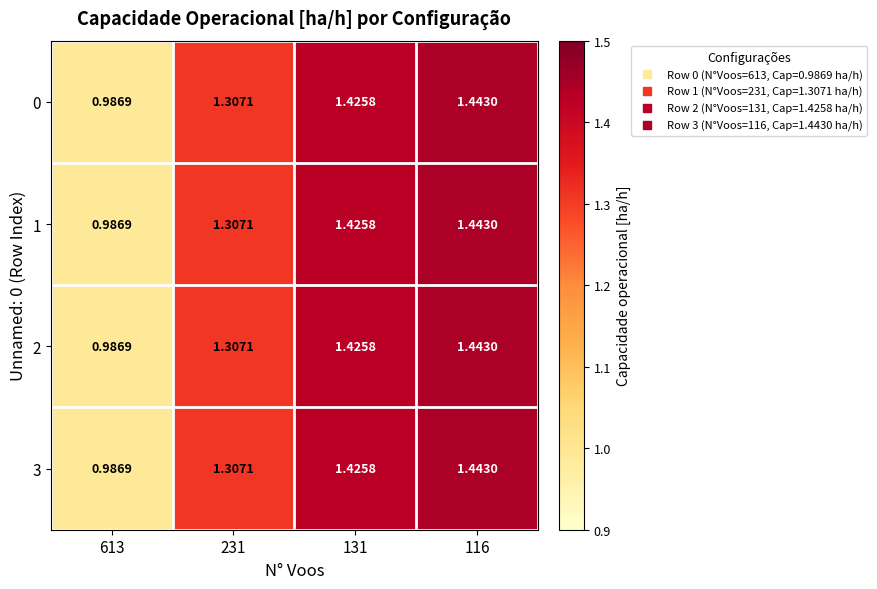

Is the value of 2 at 131 greater than the value of 1 at 231?

Yes